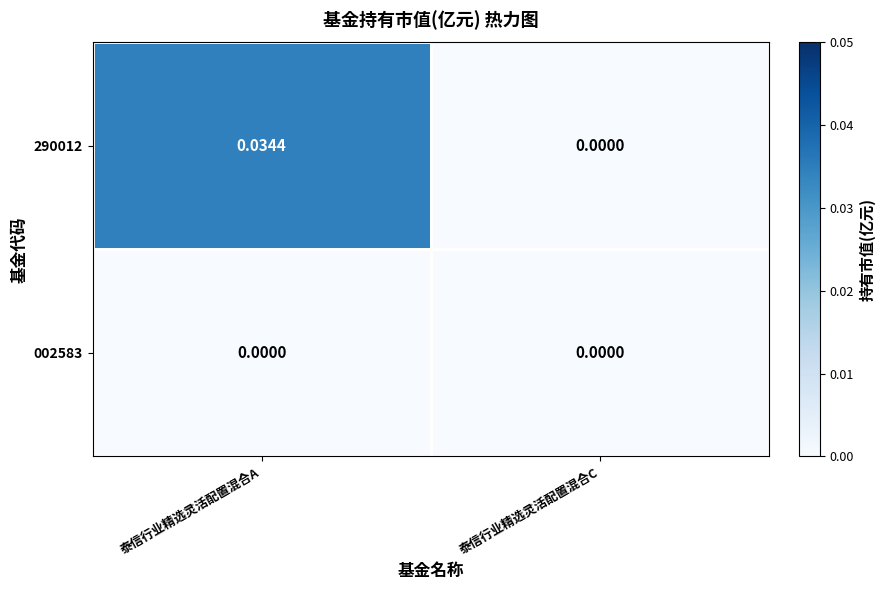

At which category is the sum across all series the highest?

泰信行业精选灵活配置混合A